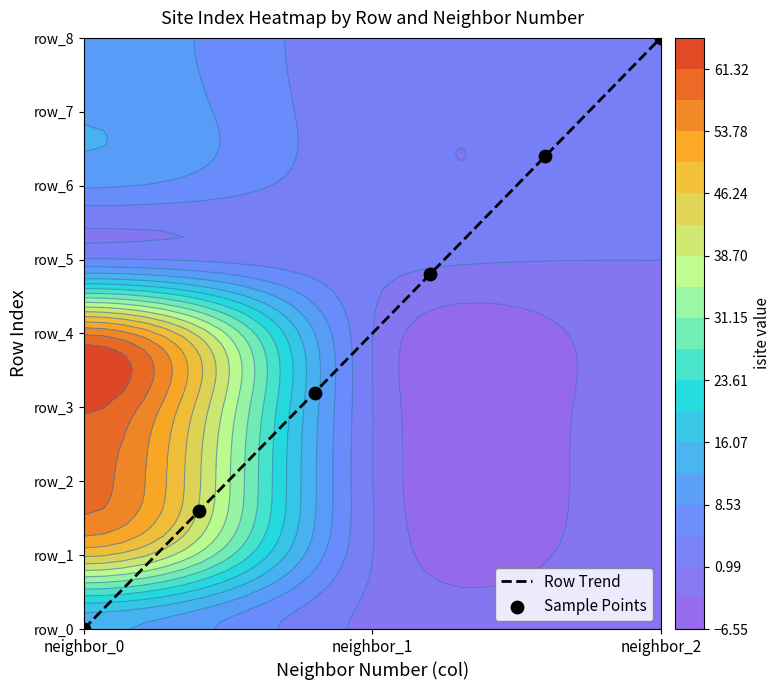

What is the average value of the Row Trend series?

4.0